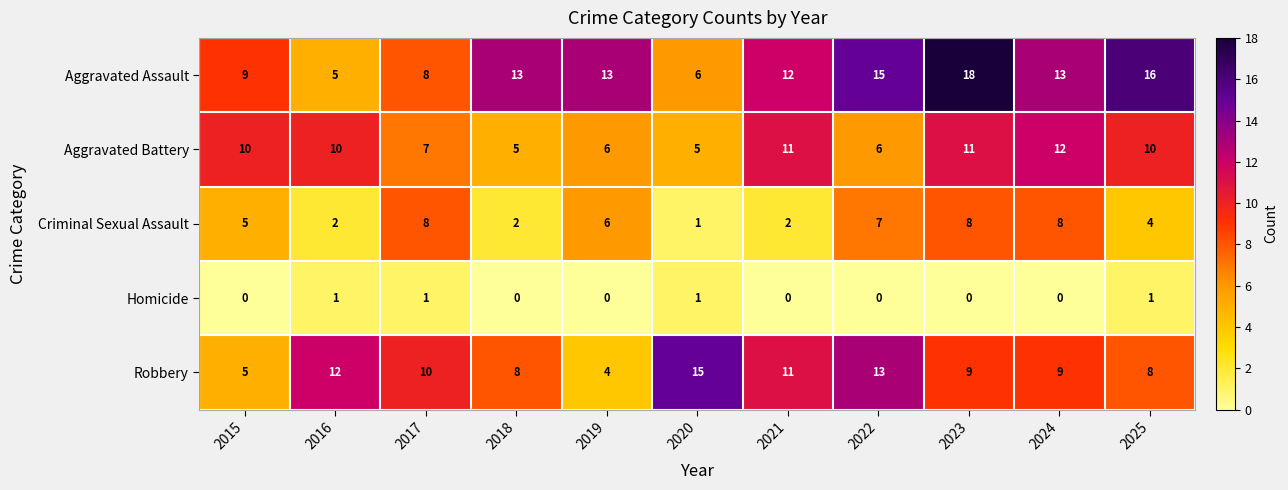

What is the sum of the Aggravated Battery values at 2015 and 2017?

17